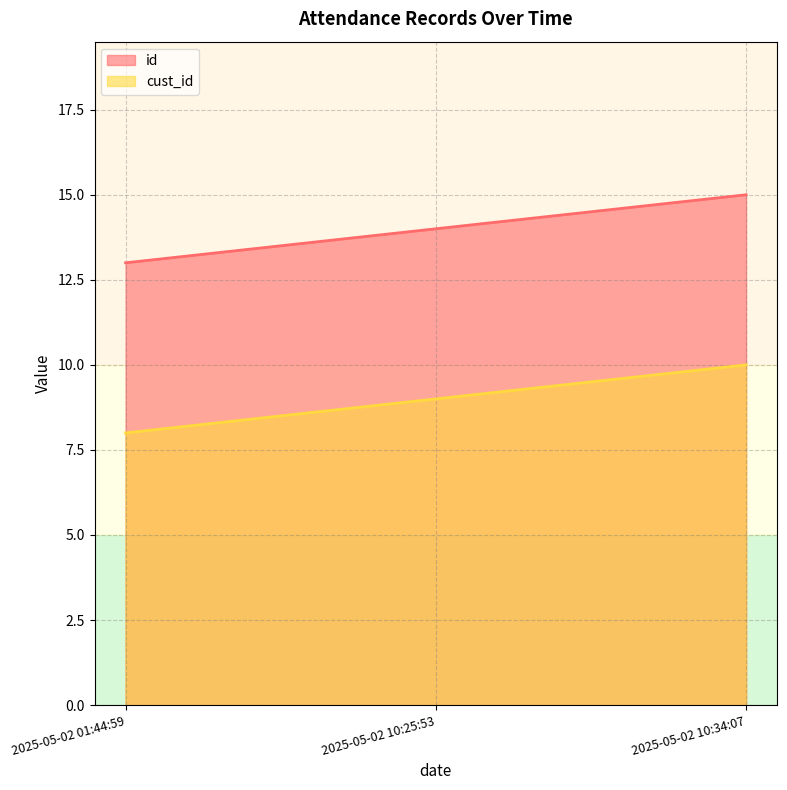

True or false: id has a value of 26 at 2025-05-02 10:34:07.

False